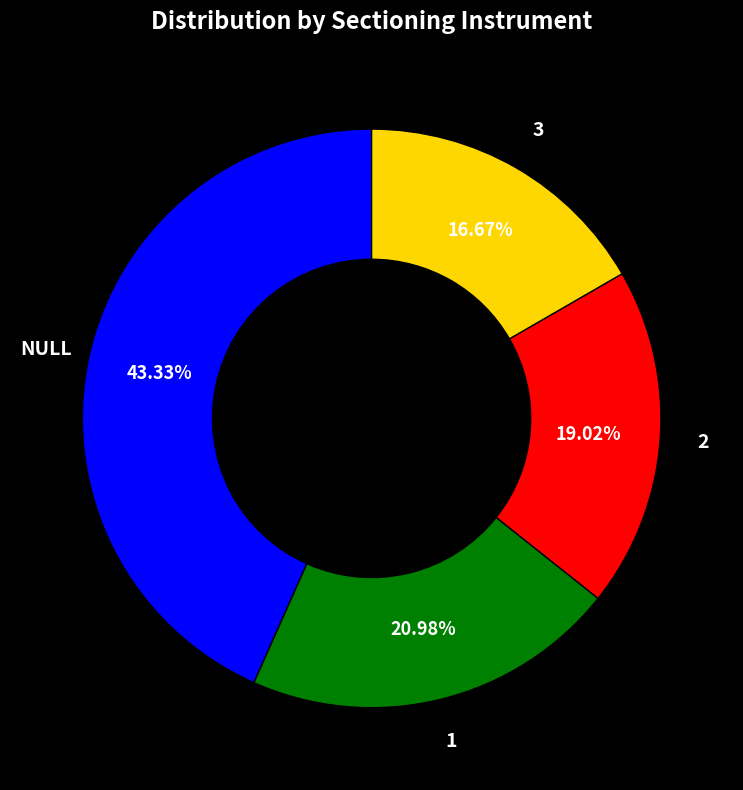

Is there a majority slice in this chart?

No